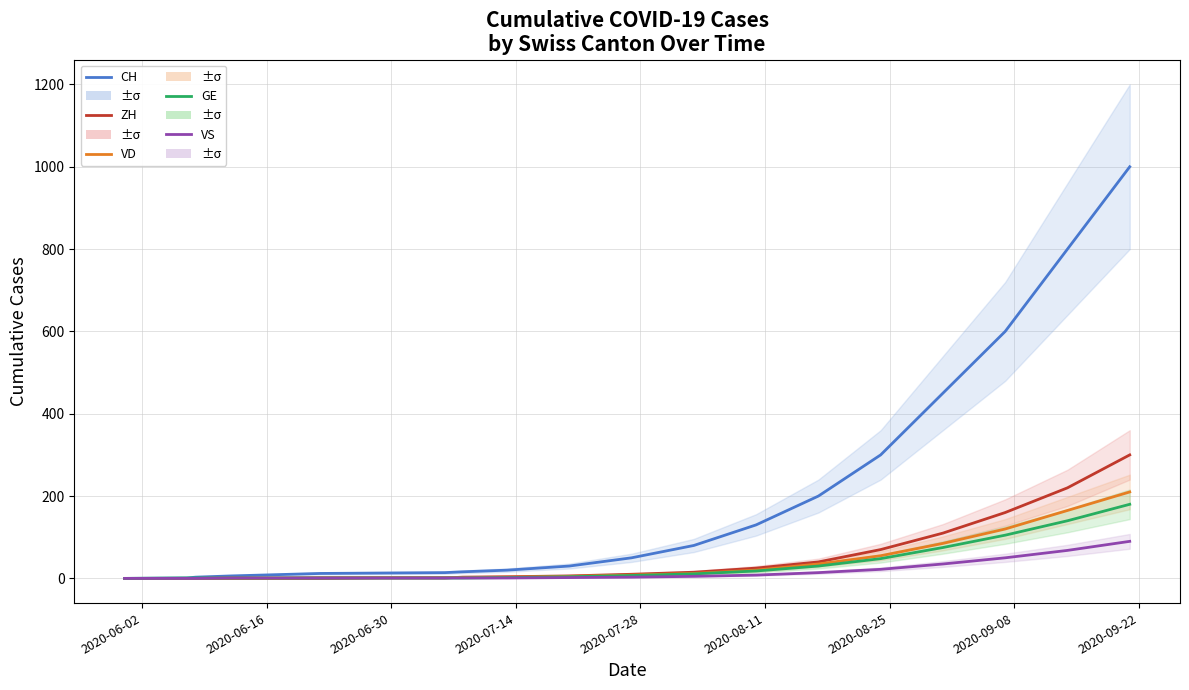

At how many categories does at least one series exceed 563?

3